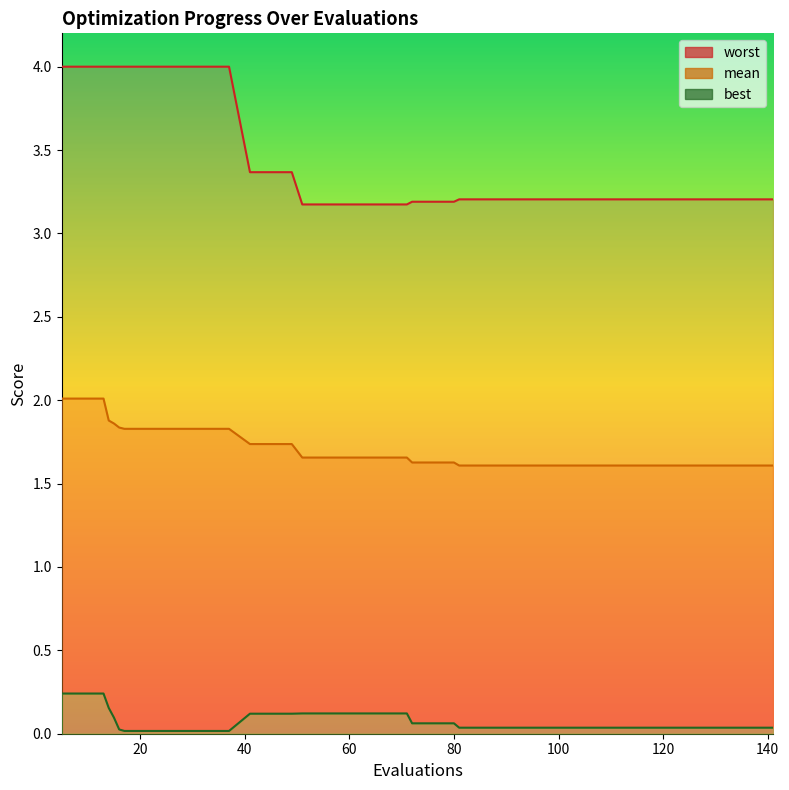

At how many categories does at least one series exceed 1?

40